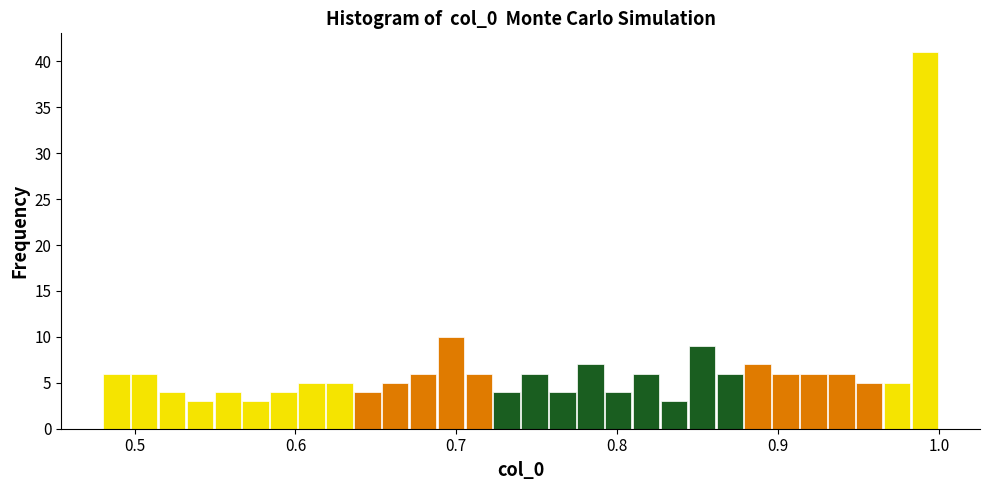

Around what value on the x-axis is the tallest bar? Give the approximate position of its centre, as read against the axis.

0.99